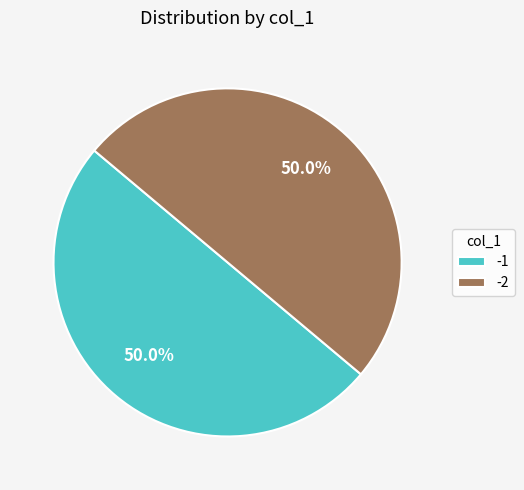

What portion of the pie excludes -2?

50.0%